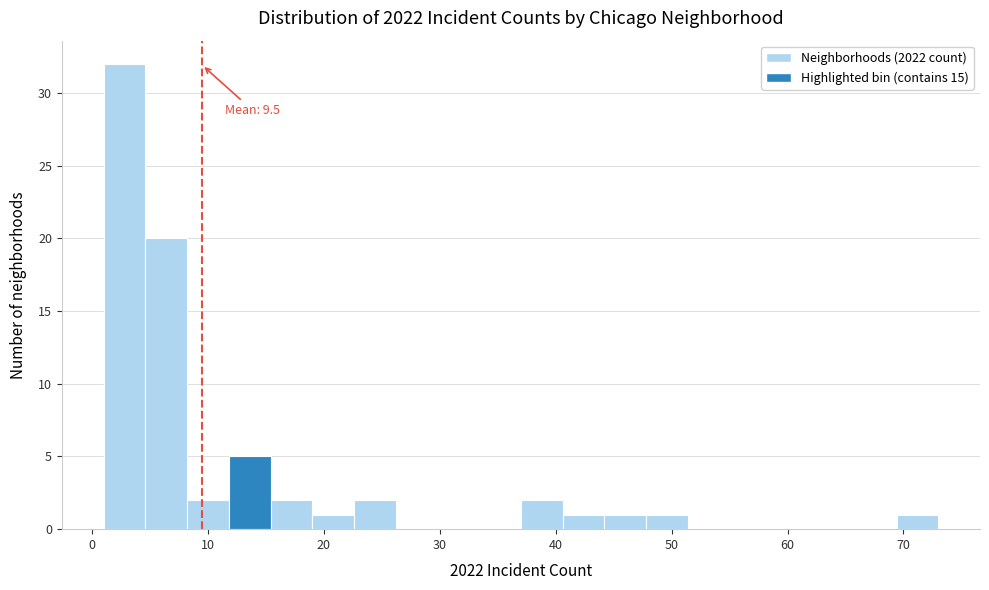

Around what value on the x-axis is the tallest bar? Give the approximate position of its centre, as read against the axis.

3